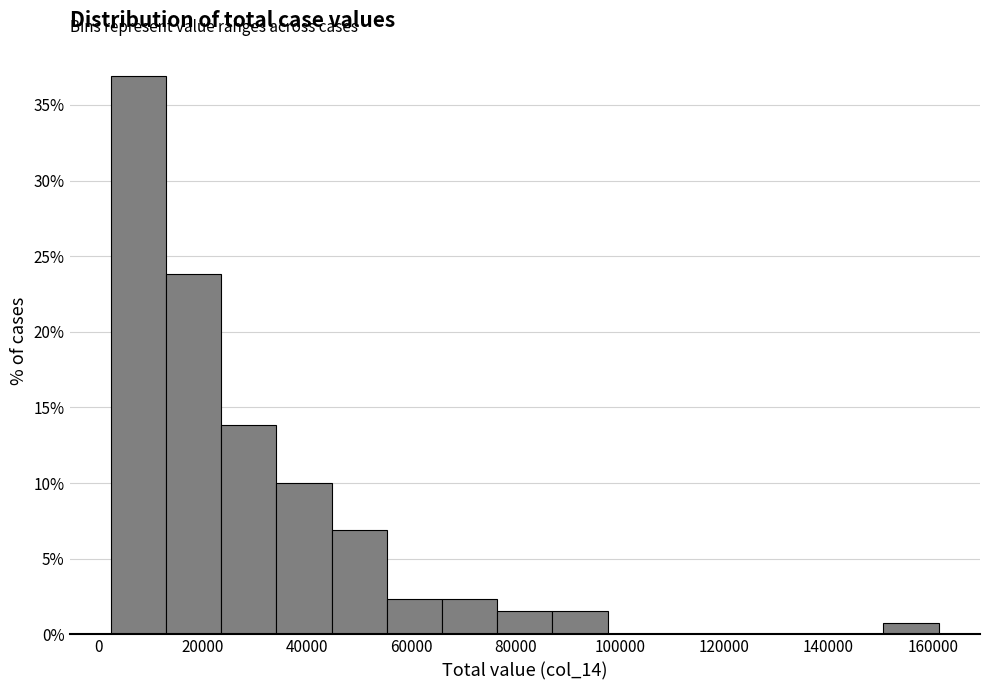

Over which range of the x-axis is the bar tallest?

2000 to 12000